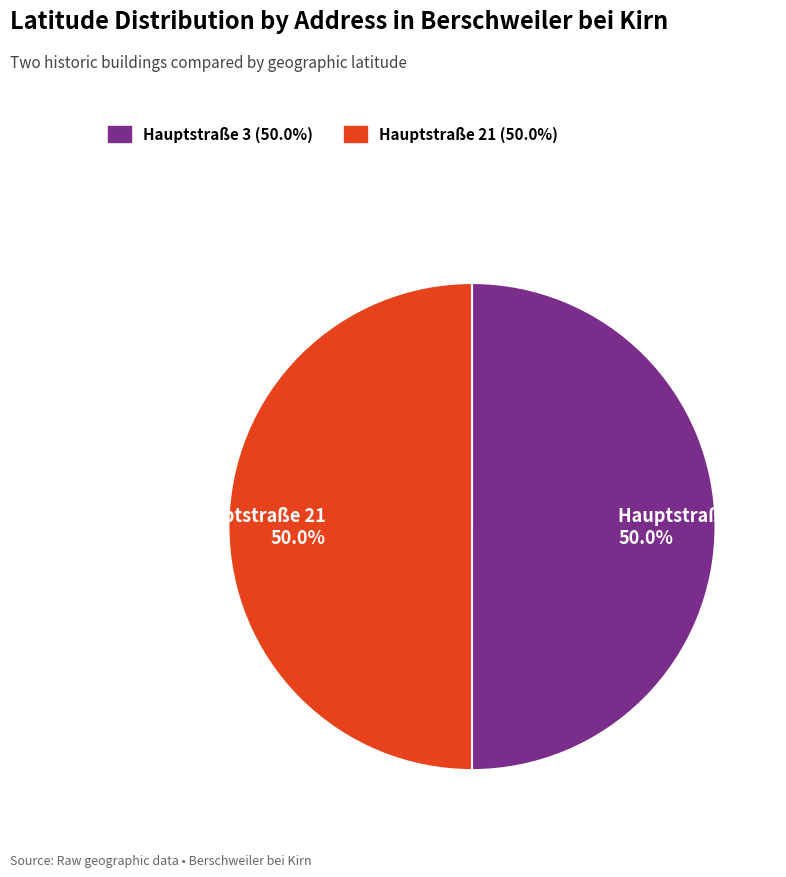

What is the ratio of the value at Hauptstraße 21 to the value at Hauptstraße 3?

1.0